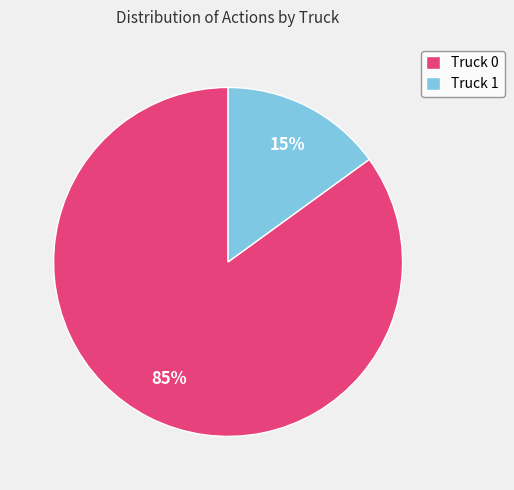

Is it true that Truck 1 is 15% of the pie?

True